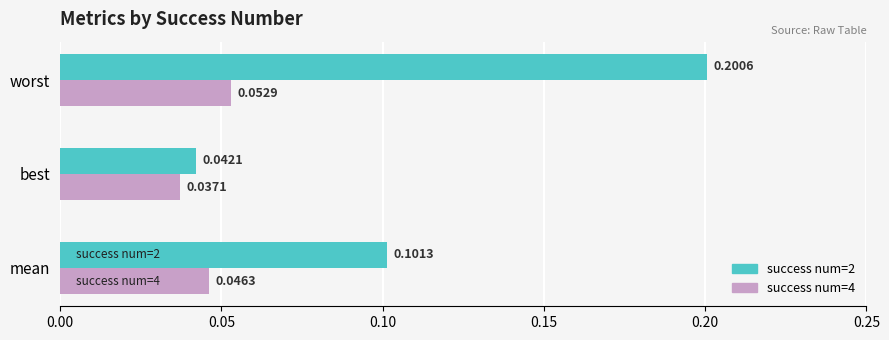

What is the greatest value displayed?

0.2